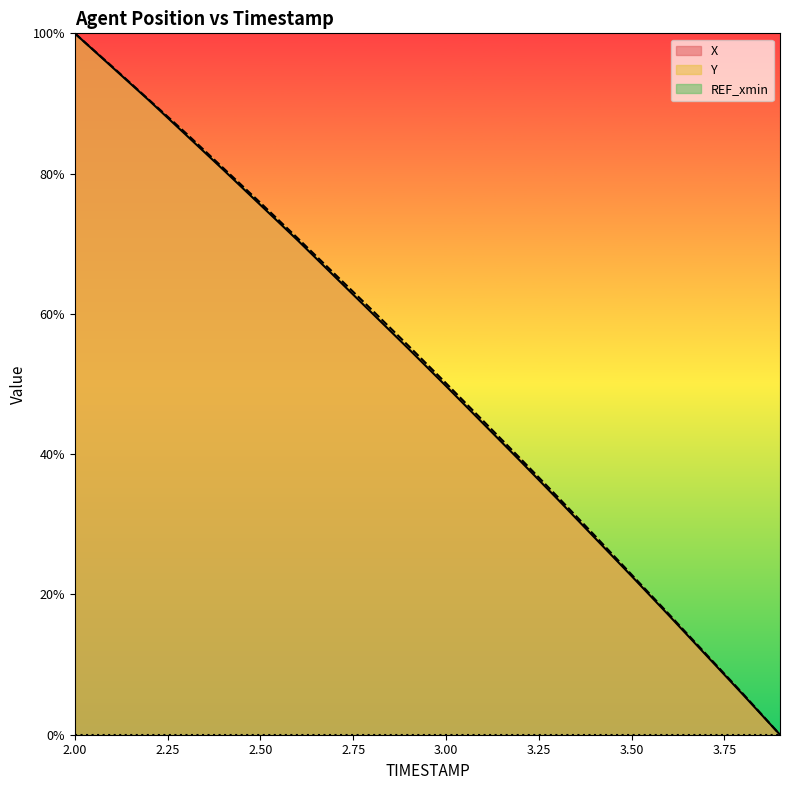

Between 3.4 and 2.5, which is larger?

2.5